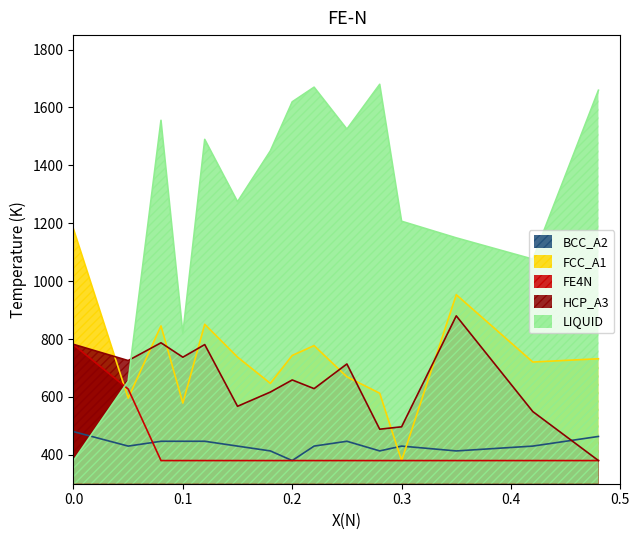

At how many categories does at least one series exceed 1509?

6